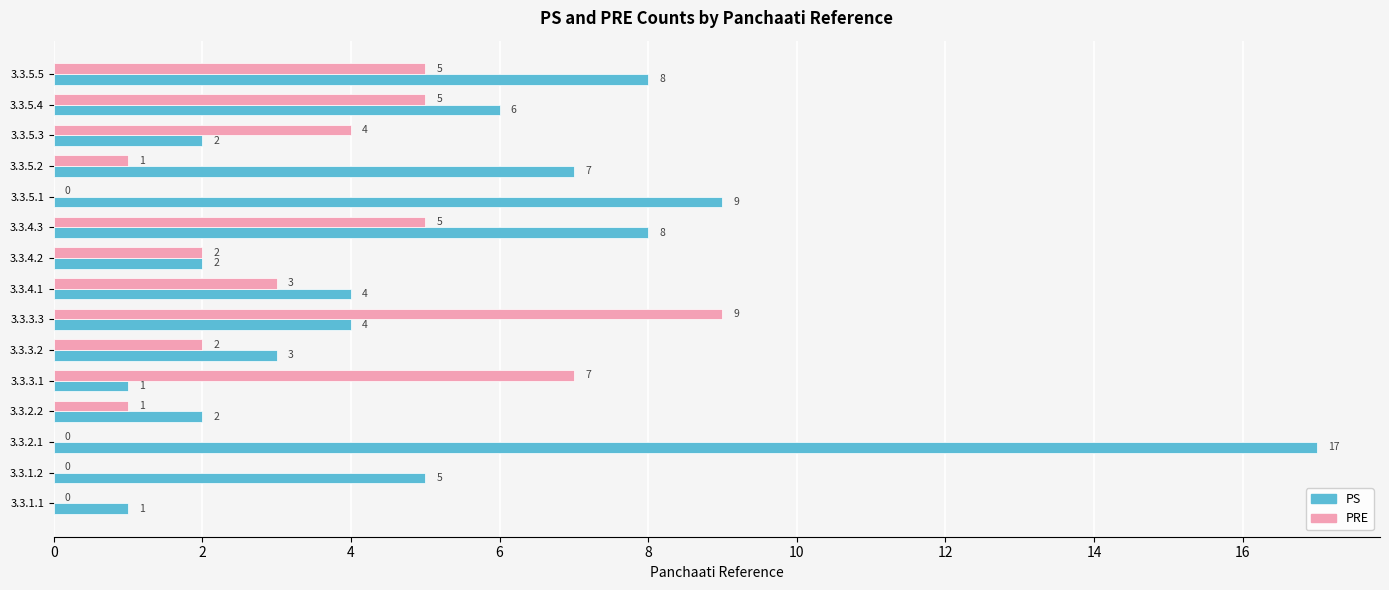

Where is PRE nearest to the value 4?

3.3.5.3